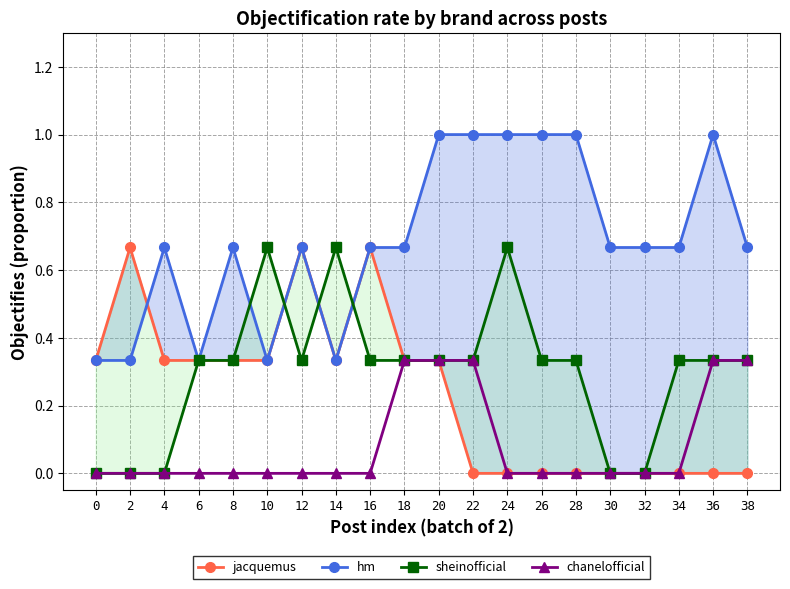

The value of sheinofficial at 22 is 0.3. True or false?

True